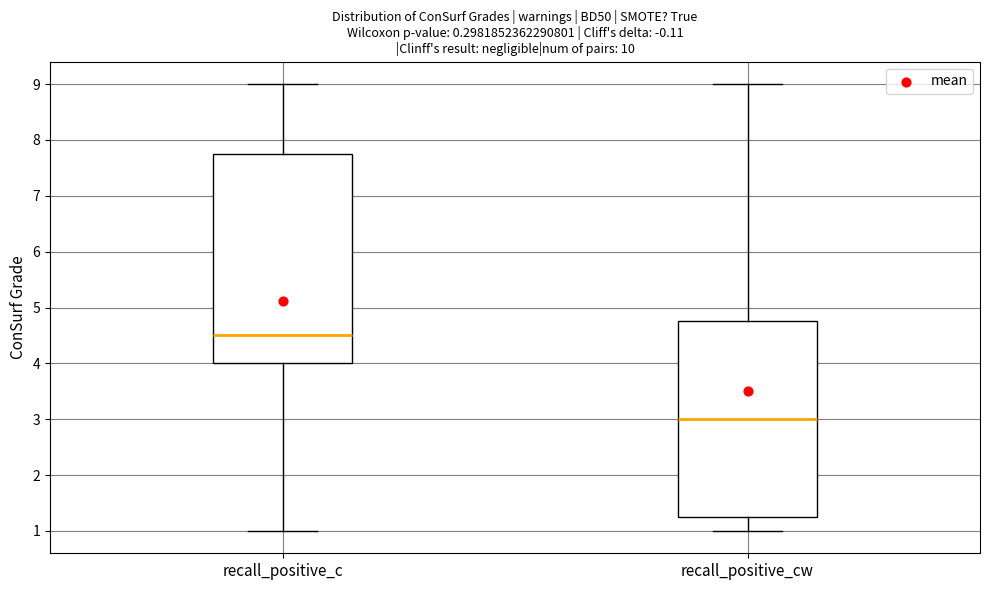

Comparing the boxes themselves (not the whiskers), which one is the tallest?

recall_positive_c